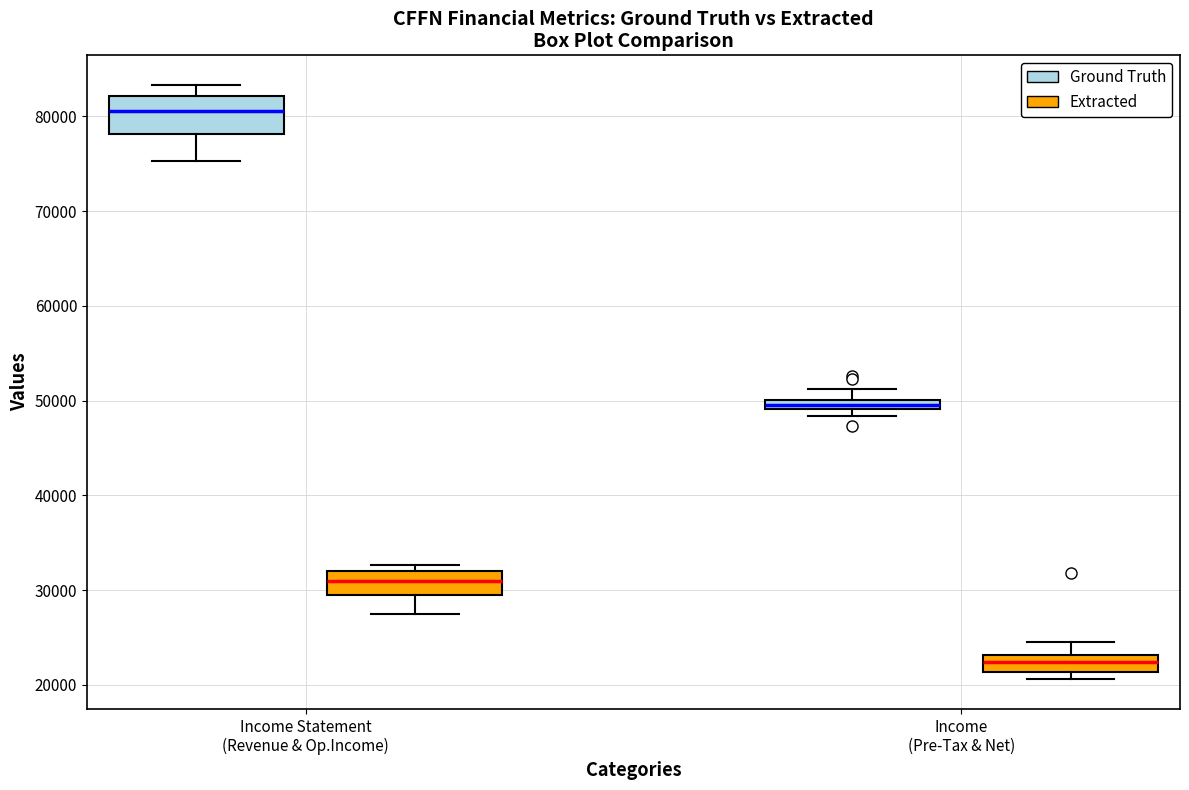

Where does the upper whisker of the box for Income (Pre-Tax & Net) (Ground Truth) end on the y-axis? The values are not printed on the chart, so give them approximately, as read against the axis.

51000